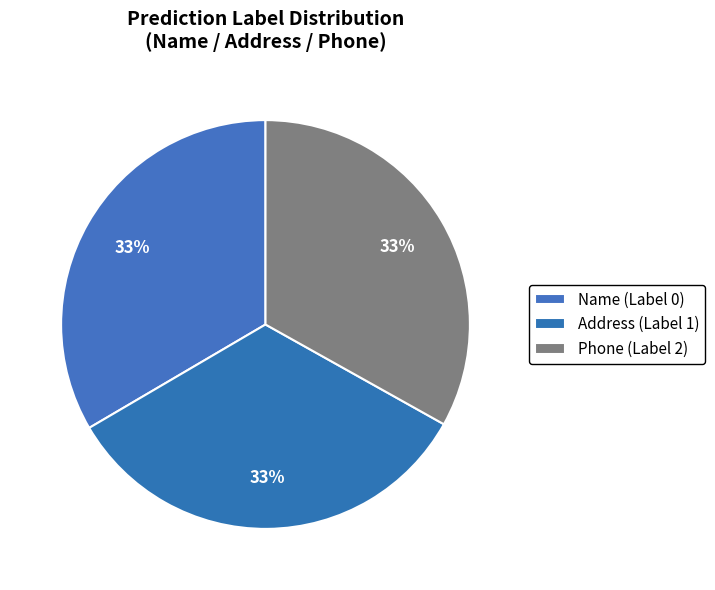

True or false: Name (Label 0) accounts for 23% of the total.

False